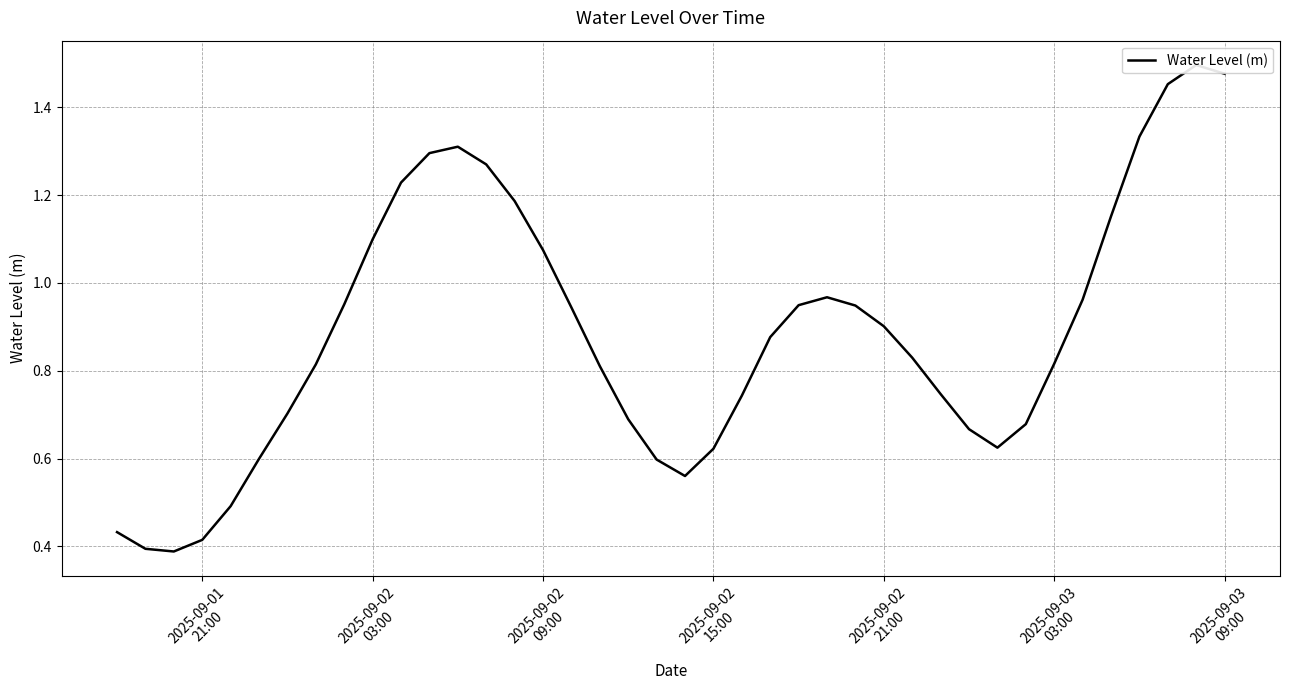

Reading left to right, list all the values displayed in this chart.

0.4	0.4	0.4	0.4	0.5	0.6	0.7	0.8	1.0	1.1	1.2	1.3	1.3	1.3	1.2	1.1	0.9	0.8	0.7	0.6	0.6	0.6	0.7	0.9	0.9	1.0	0.9	0.9	0.8	0.7	0.7	0.6	0.7	0.8	1.0	1.2	1.3	1.5	1.5	1.5